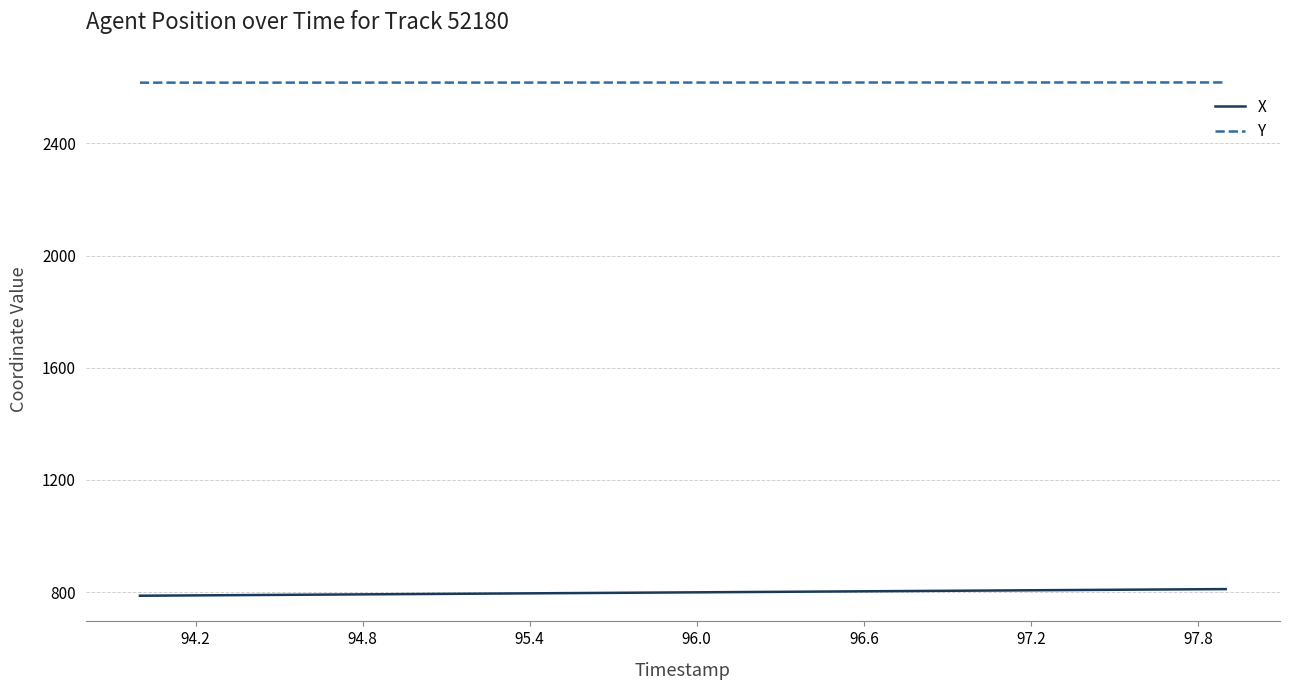

What is the smallest value displayed?

786.9